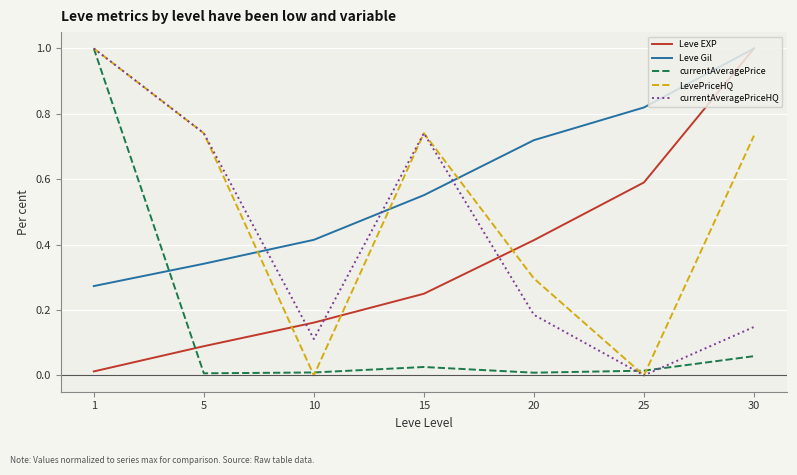

Which series has the largest total across all categories?

Leve Gil